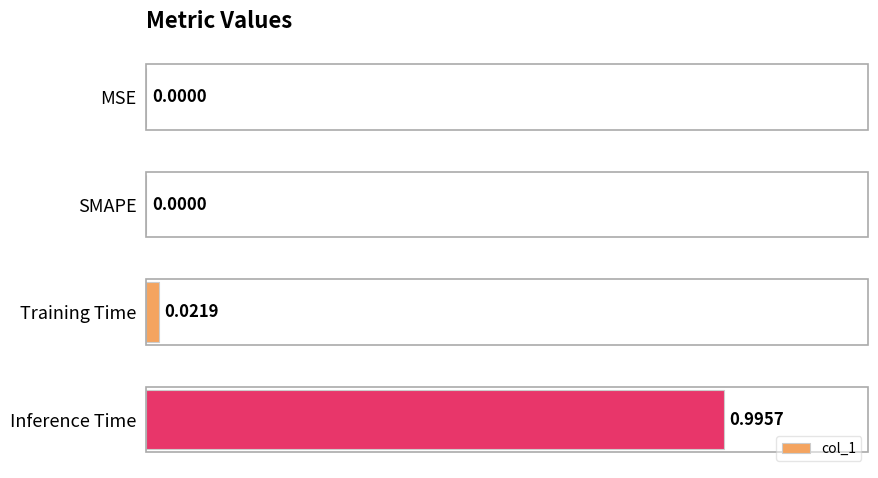

Which label corresponds to the largest value in the chart?

Inference Time